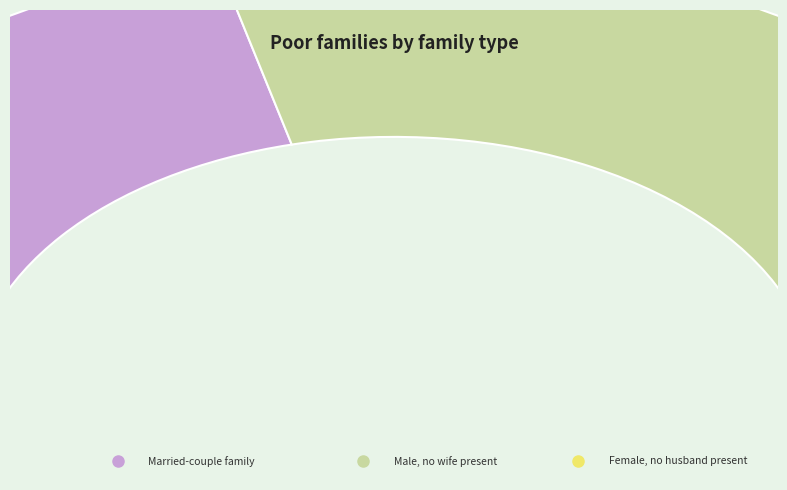

How many slices are in this pie chart?

3